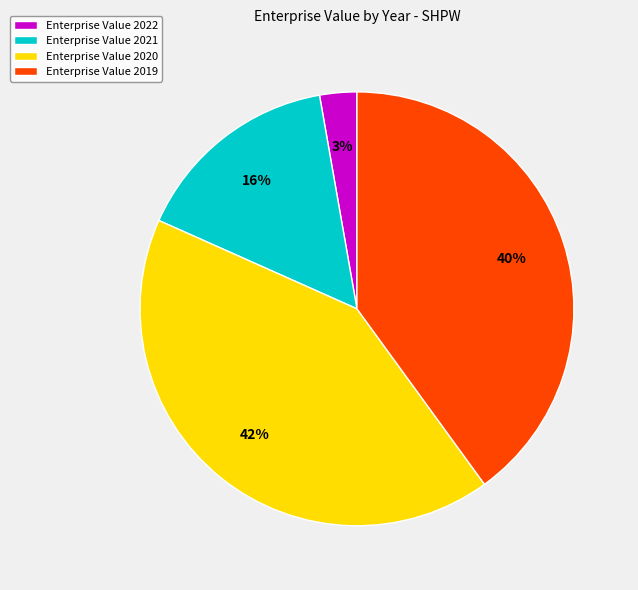

To the nearest percent, what percentage of the pie is Enterprise Value 2019?

40%